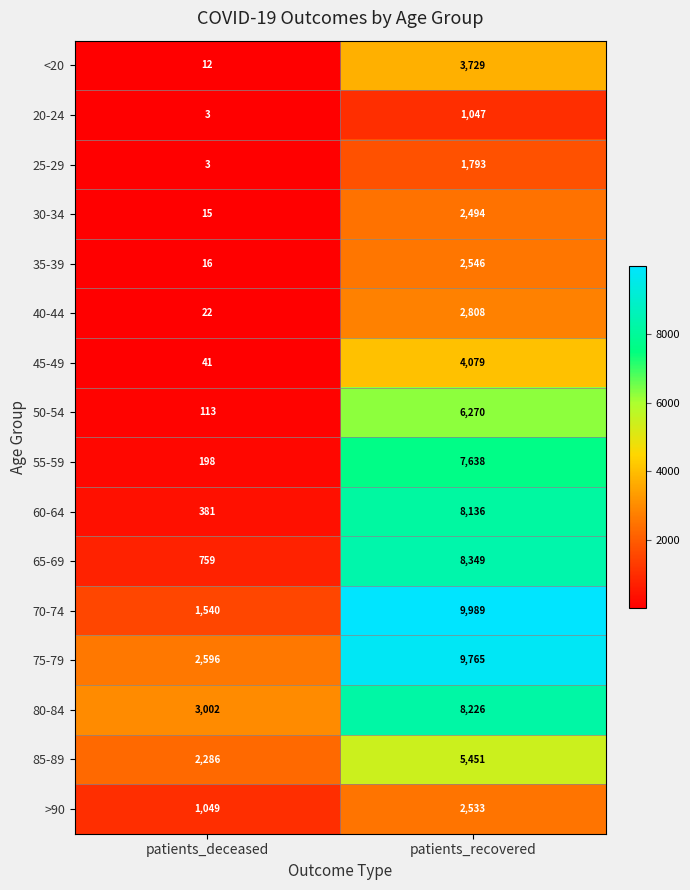

What is the average value of the 65-69 series?

4554